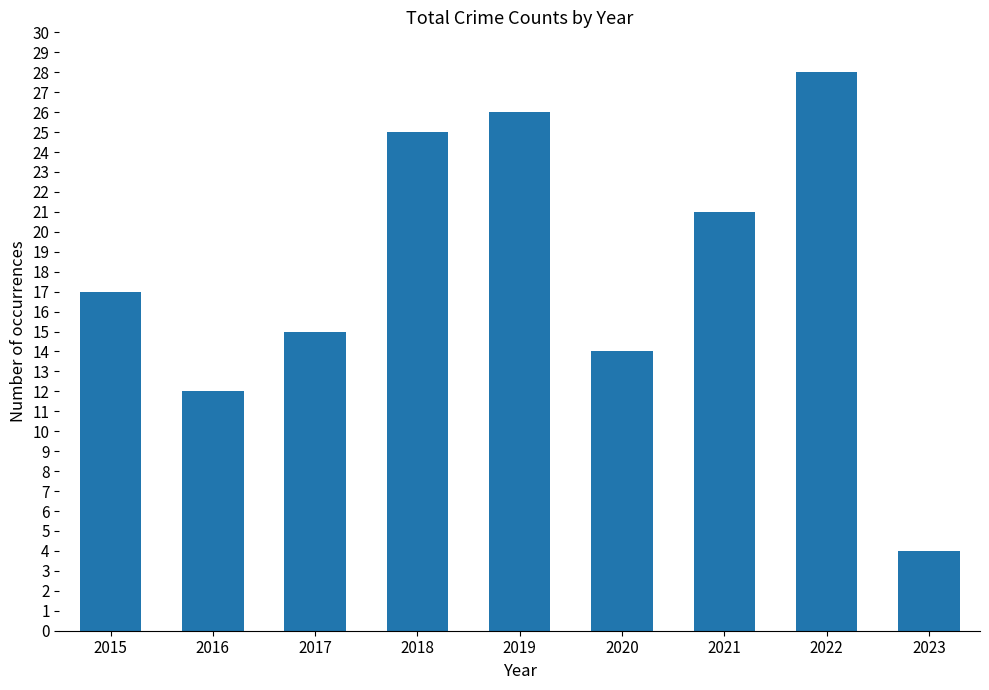

Reading left to right, list all the values displayed in this chart.

2015=17	2016=12	2017=15	2018=25	2019=26	2020=14	2021=21	2022=28	2023=4